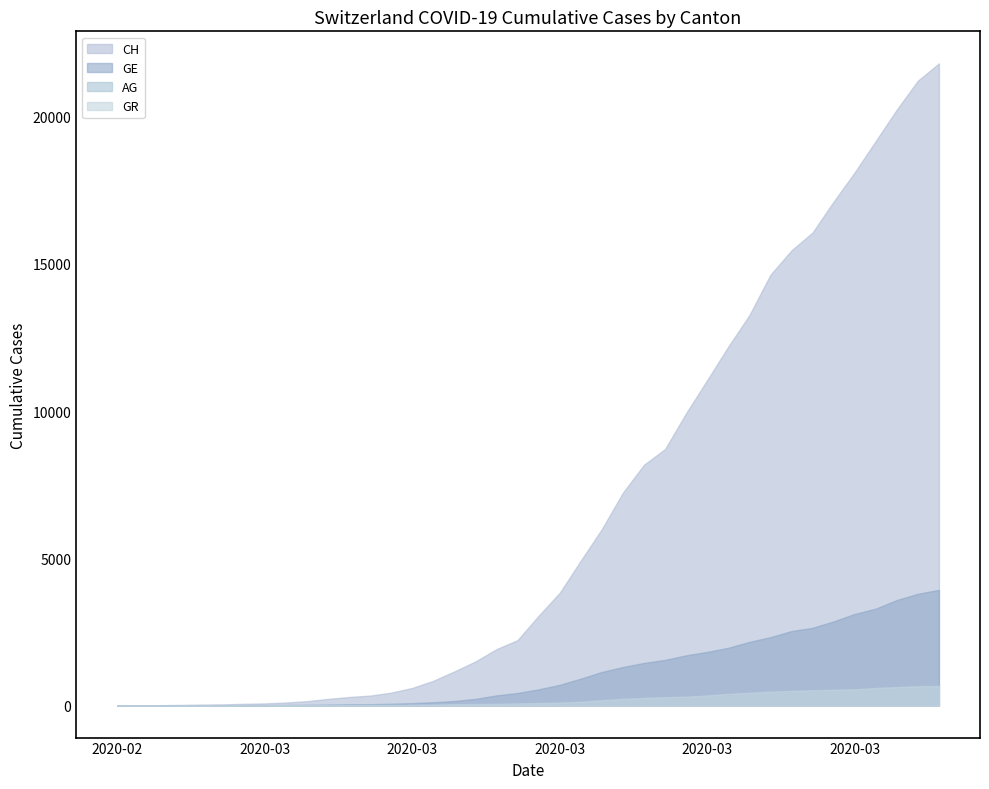

What are all the series names shown in the legend?

CH, GE, AG, GR